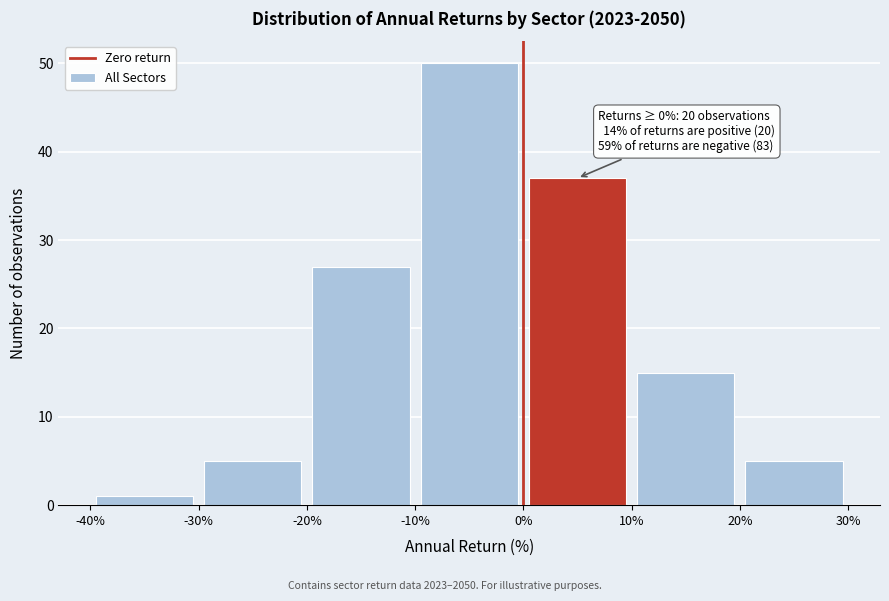

Which range on the x-axis has the tallest bar?

-10% to 0%